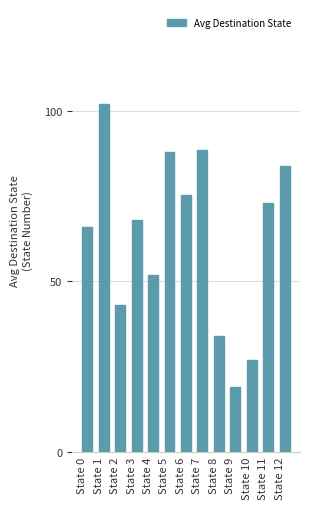

Which category has the highest value across all series?

State 1